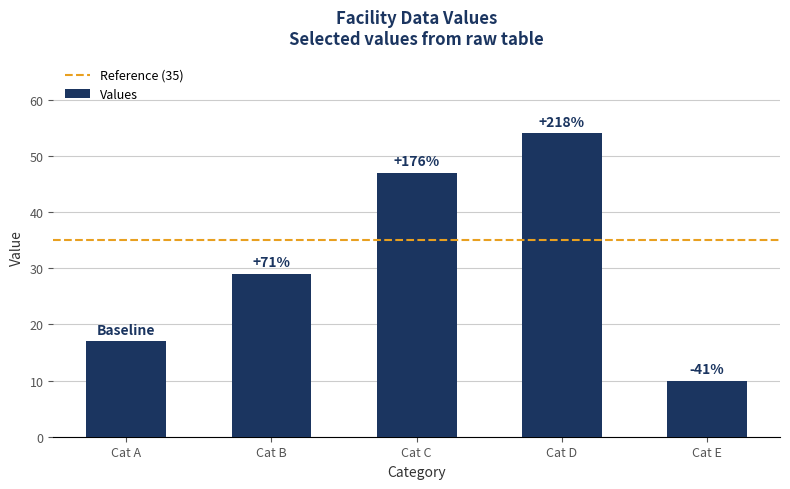

How many bars are there in total?

5